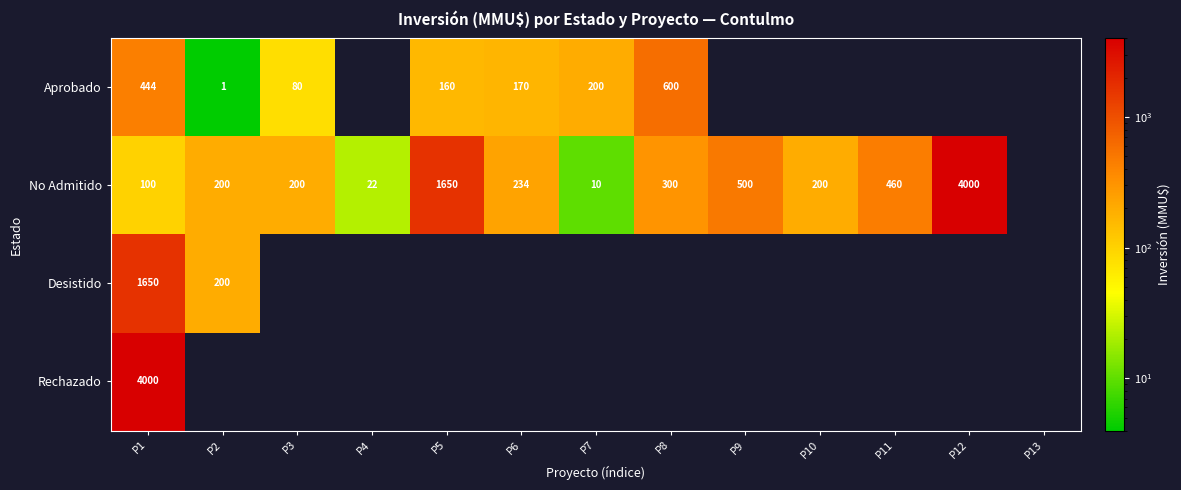

The No Admitido series shows 10 at P7. True or false?

True